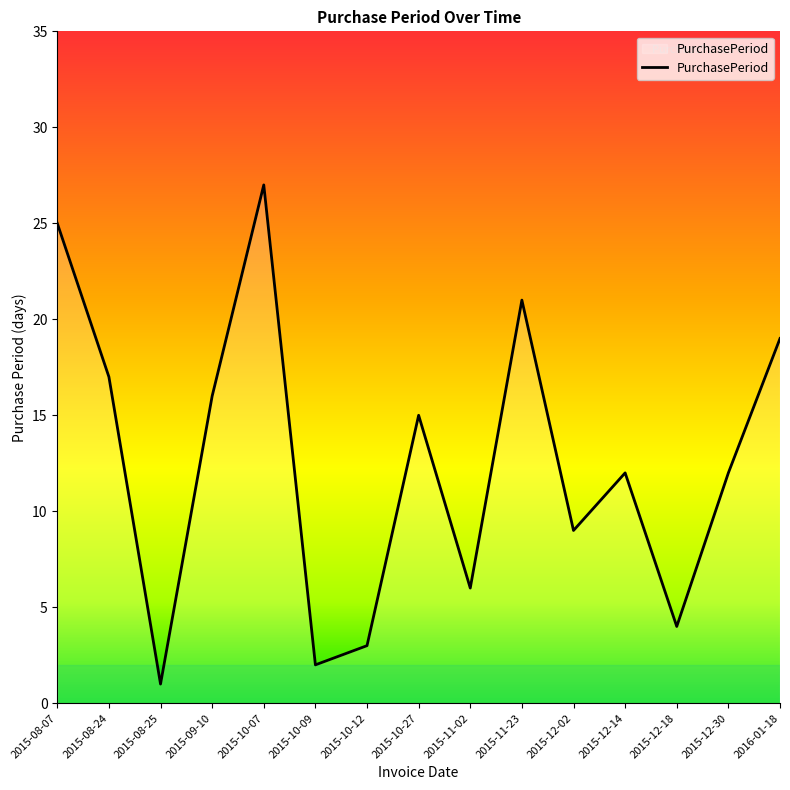

What is the difference between the values at 2015-08-07 and 2015-11-02?

19